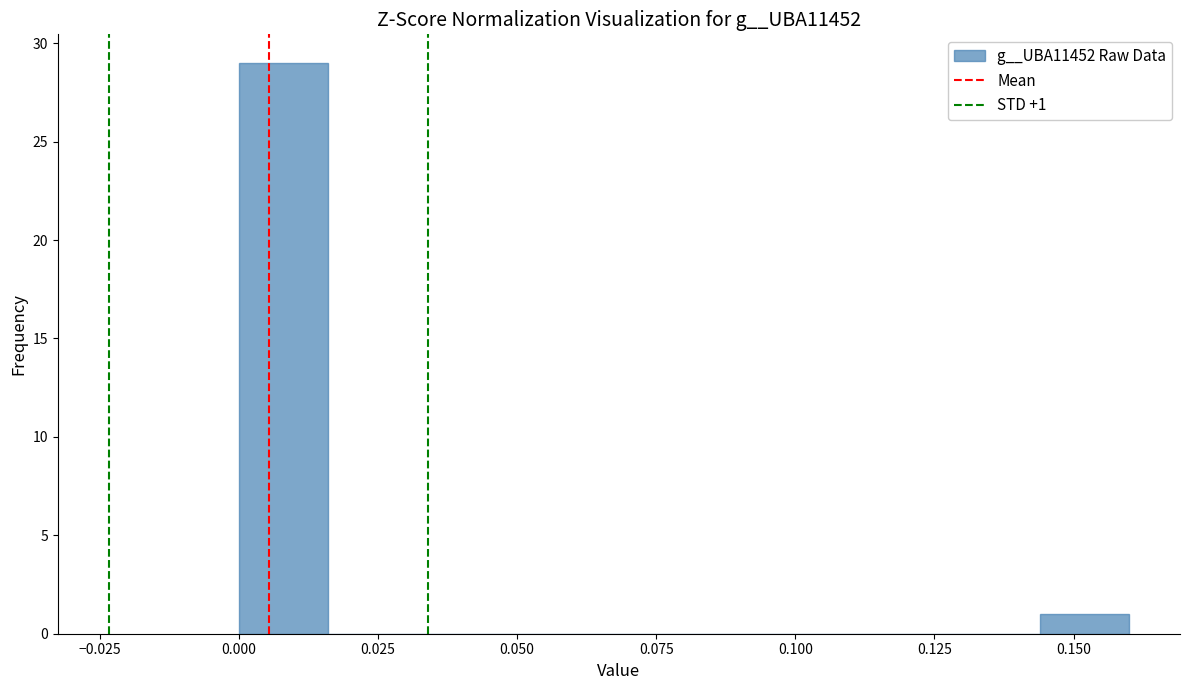

Around what value on the x-axis is the tallest bar? Give the approximate position of its centre, as read against the axis.

0.010